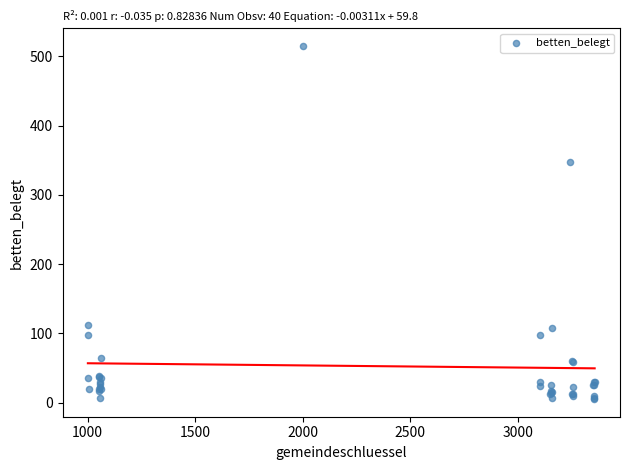

What Y value in the scatter plot is closest to 260?

347